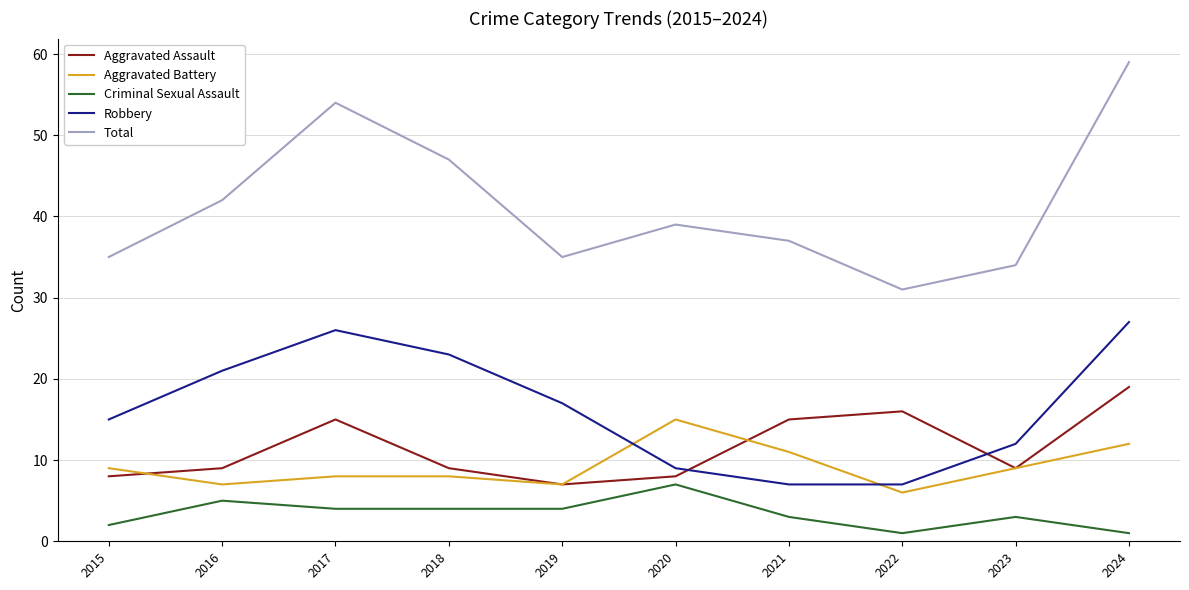

Which series has the largest range (max minus min)?

Total